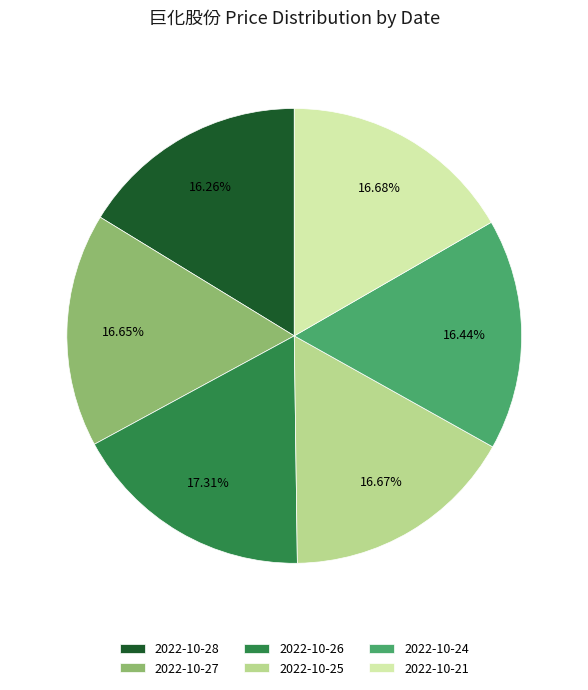

Do 2022-10-27 and 2022-10-24 together represent more than half of the pie?

No